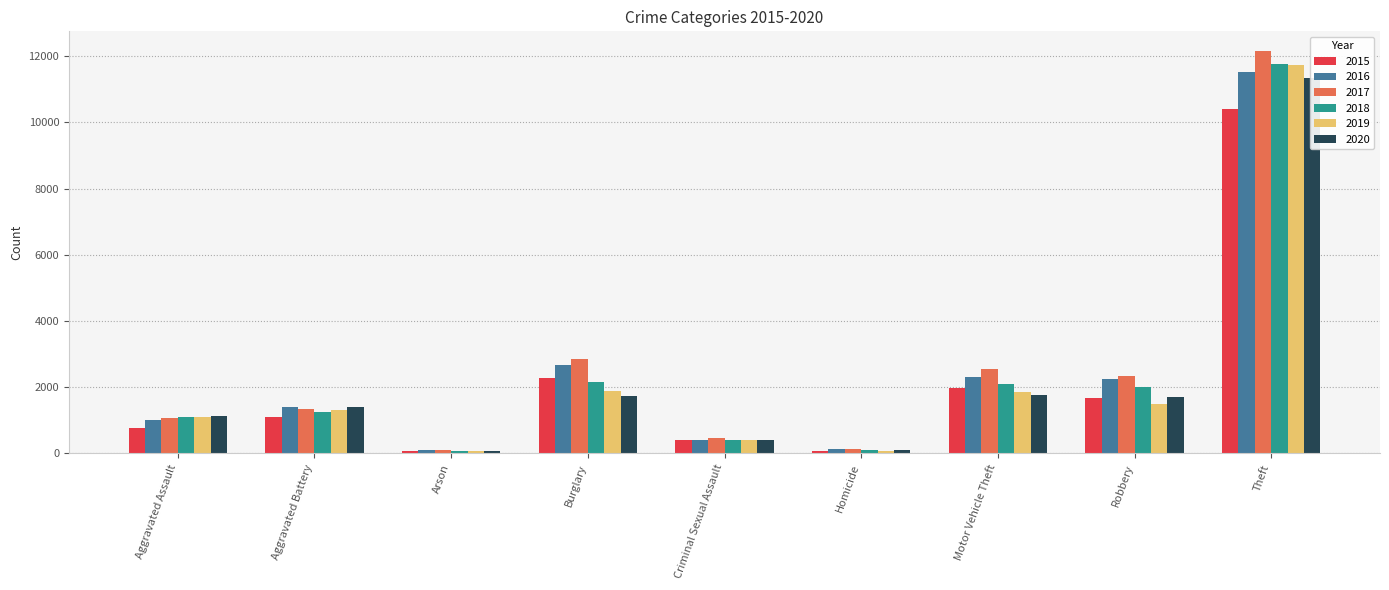

Read the 2015 value at Criminal Sexual Assault, to the nearest 10.

400